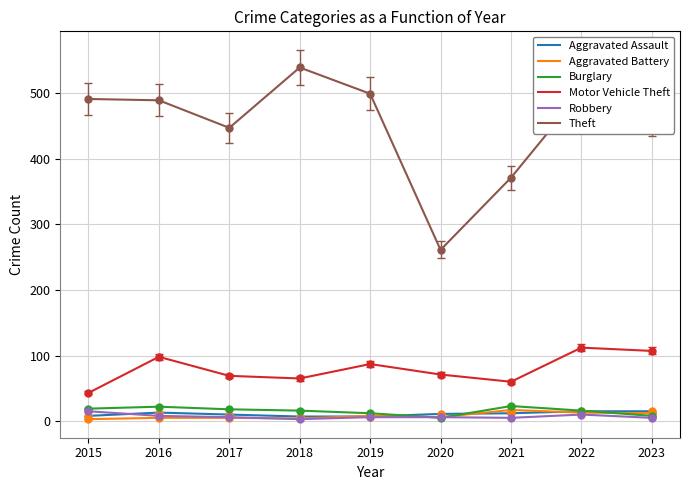

What are all the series names shown in the legend?

Aggravated Assault, Aggravated Battery, Burglary, Motor Vehicle Theft, Robbery, Theft